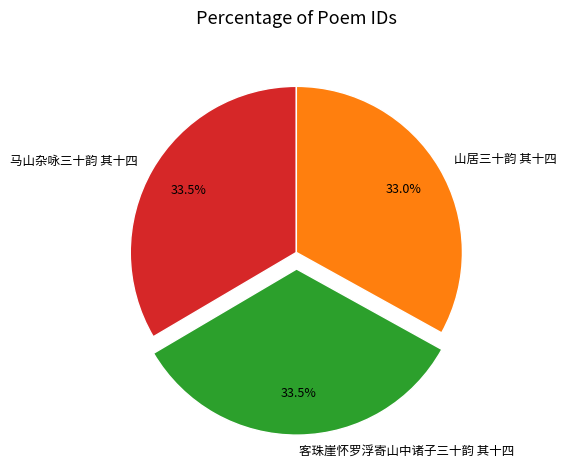

Is it true that 马山杂咏三十韵 其十四 is 26% of the pie?

False